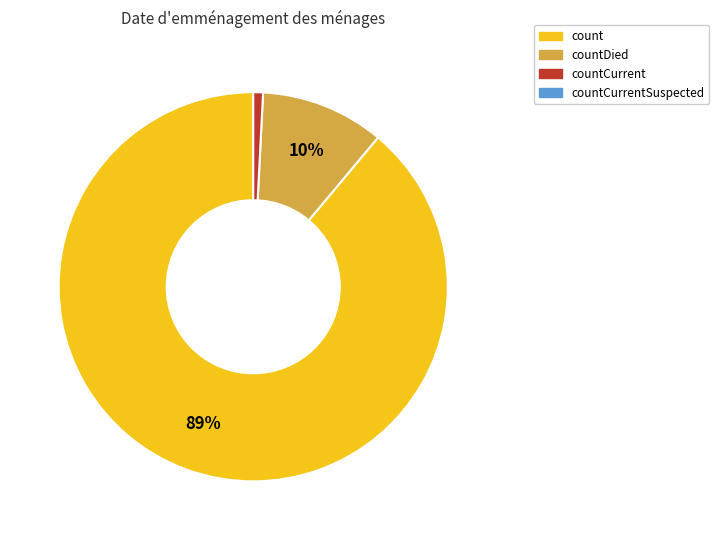

To the nearest percent, what is the difference between the largest and smallest slice percentages?

88%